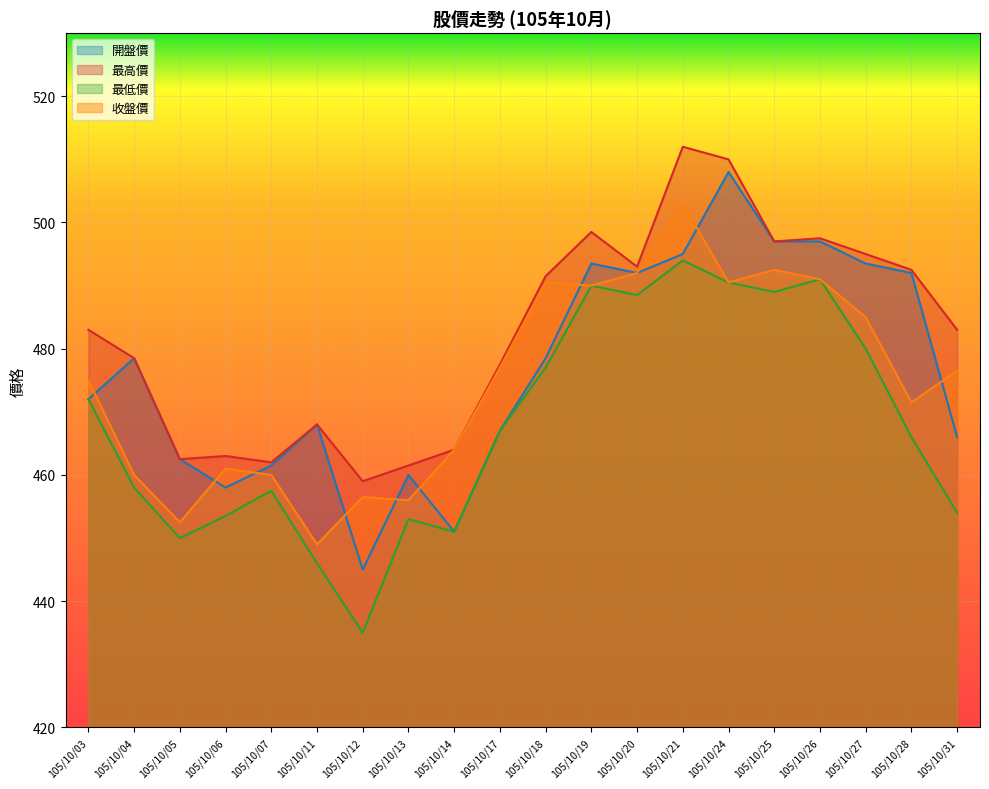

What is the value of the 最低價 point at the 14th from the left?

494.0